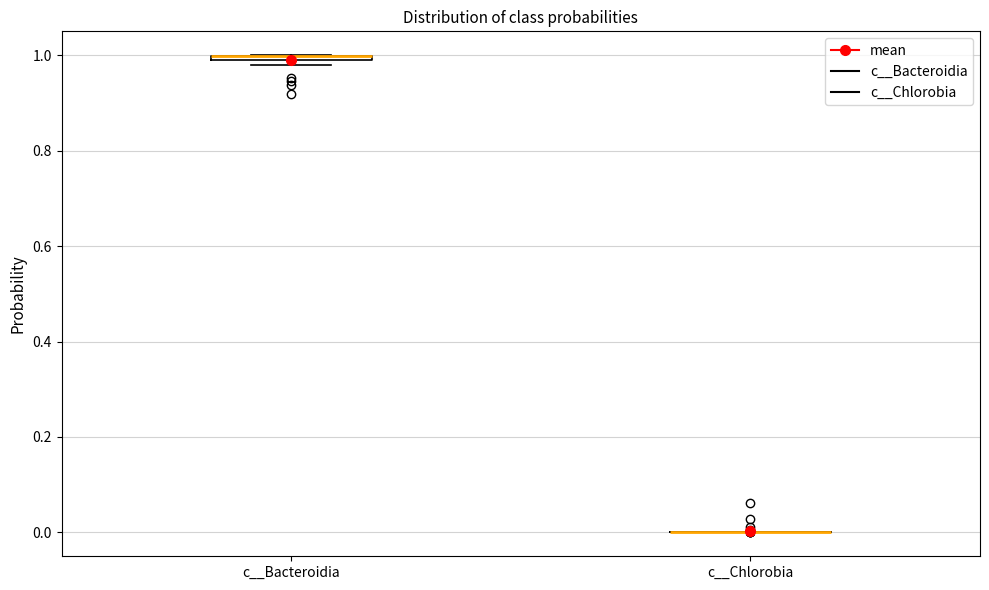

Where is the lower edge of the box for c__Bacteroidia on the y-axis? The values are not printed on the chart, so give them approximately, as read against the axis.

0.98